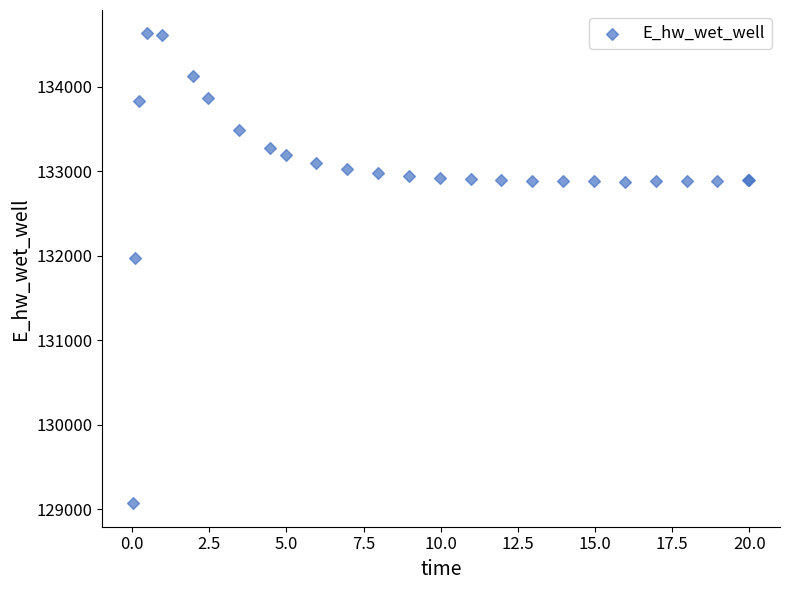

What Y value in the scatter plot is closest to 131848?

131969.6